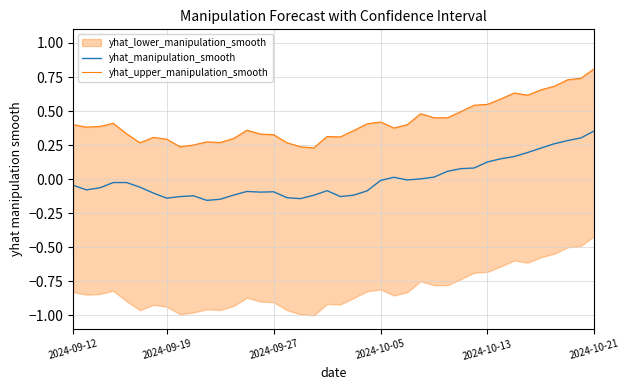

True or false: yhat_upper_manipulation_smooth has more than 2 interior local peaks.

True